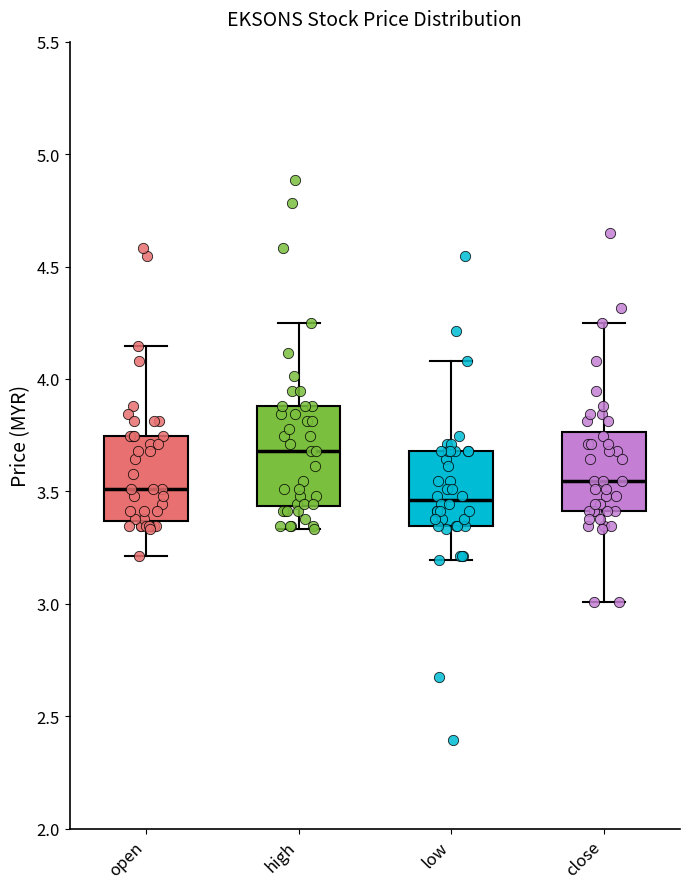

Which box has the highest median line?

high